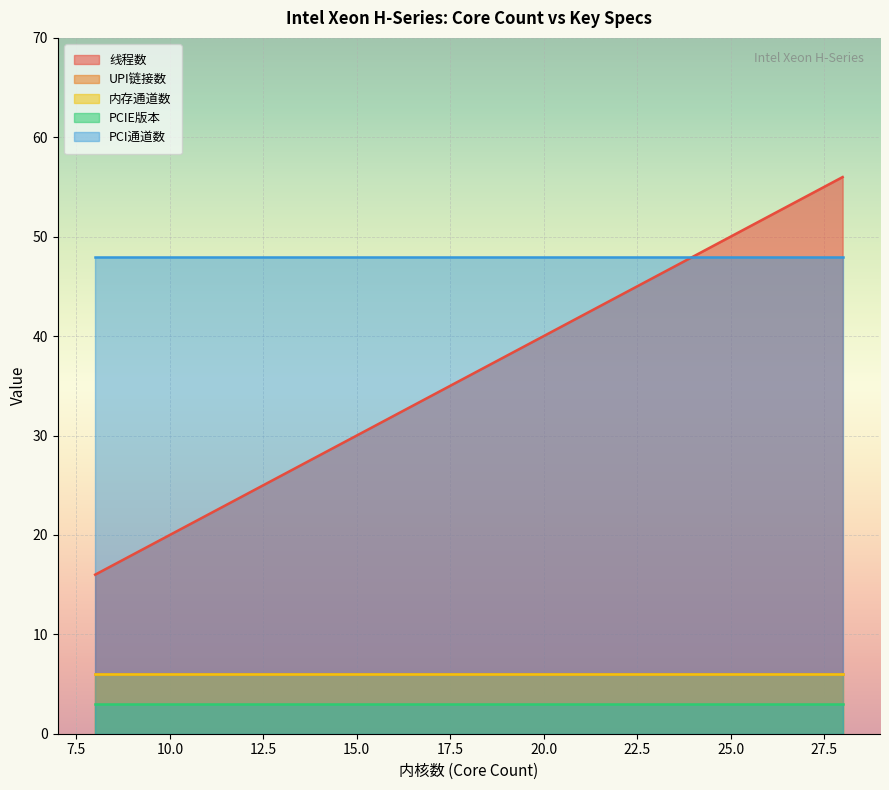

True or false: 内存通道数 has more than 2 points higher than both neighbors.

False